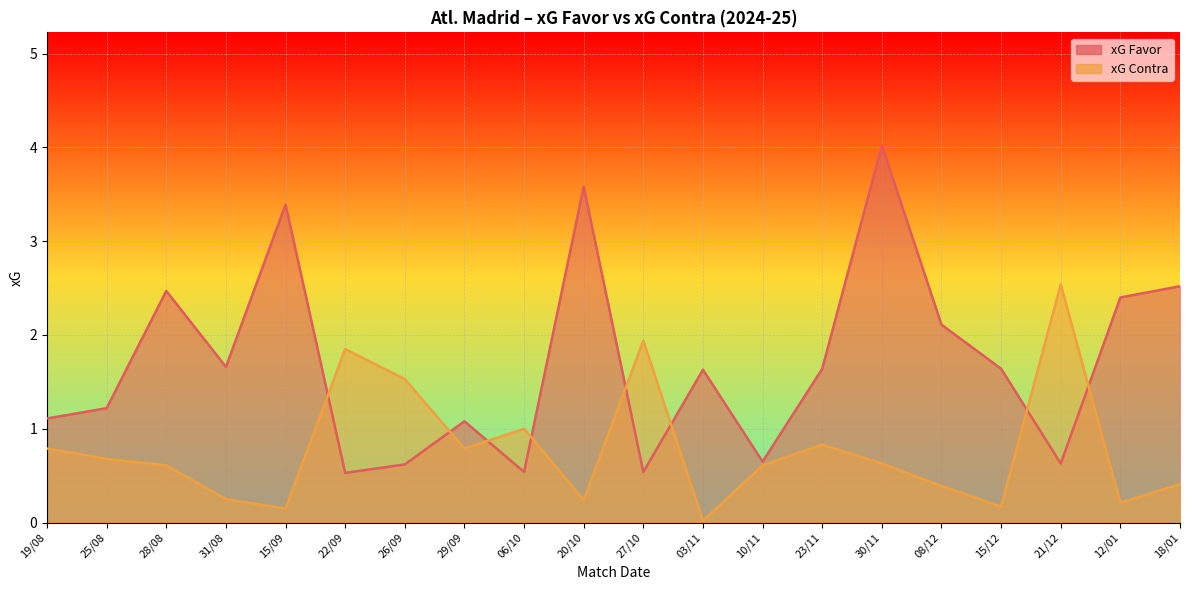

What is the label of the 1st point from the right?

18/01